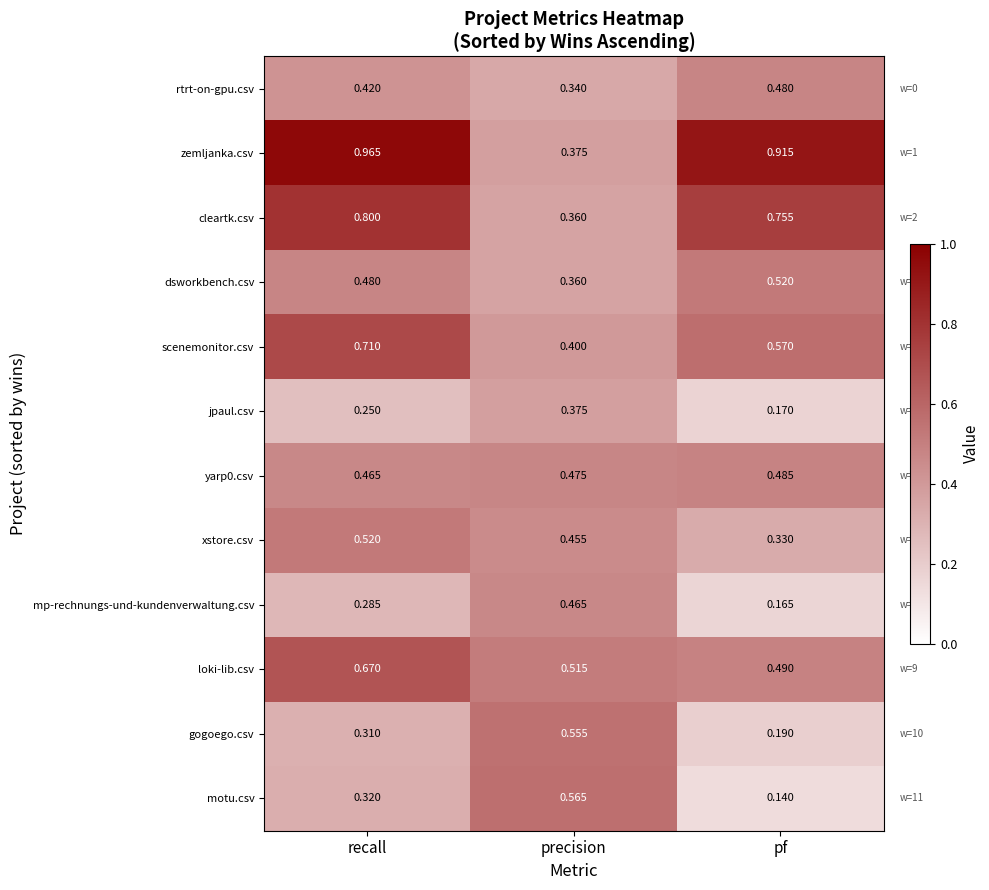

At which label is gogoego.csv closest to 0?

pf